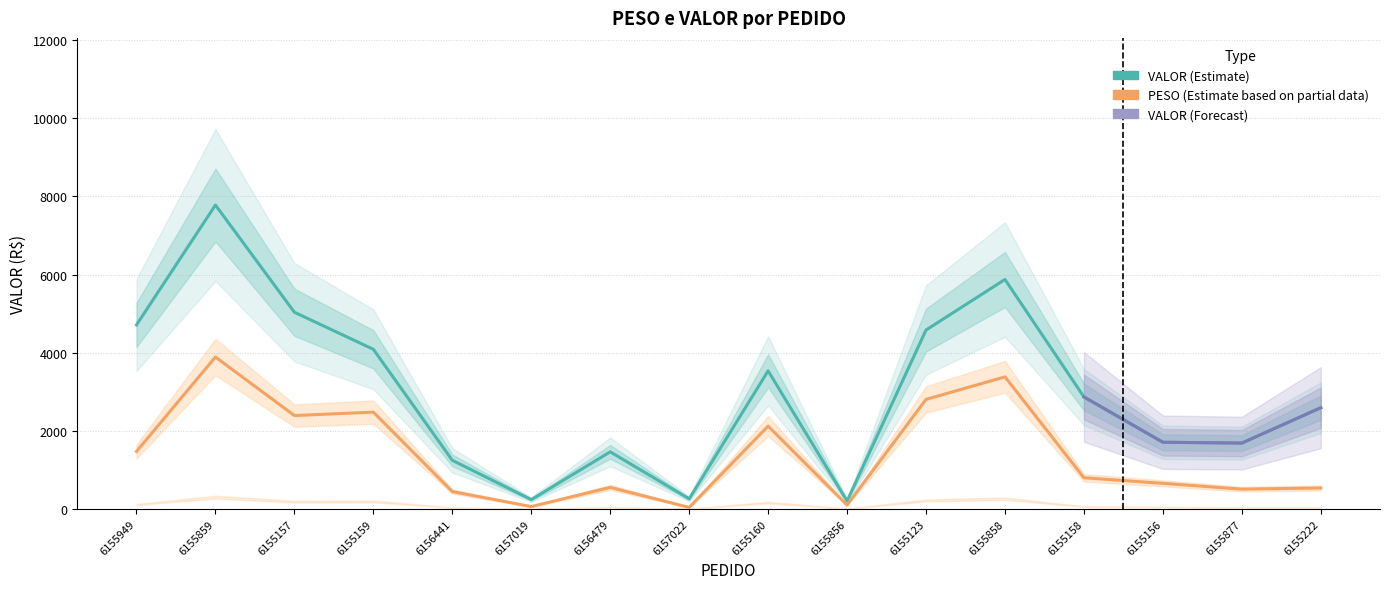

True or false: VALOR and PESO cross at least once.

False